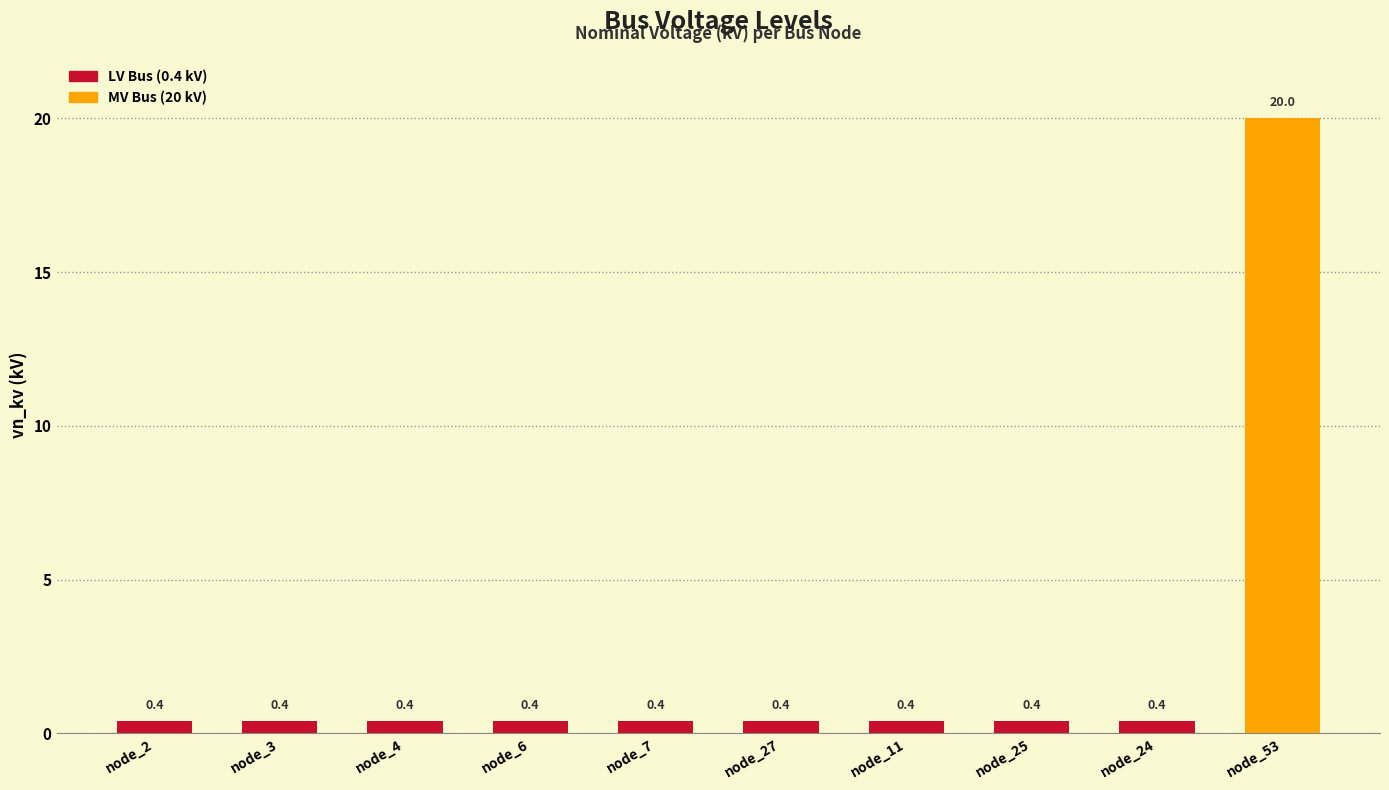

How many bars are there in total?

10